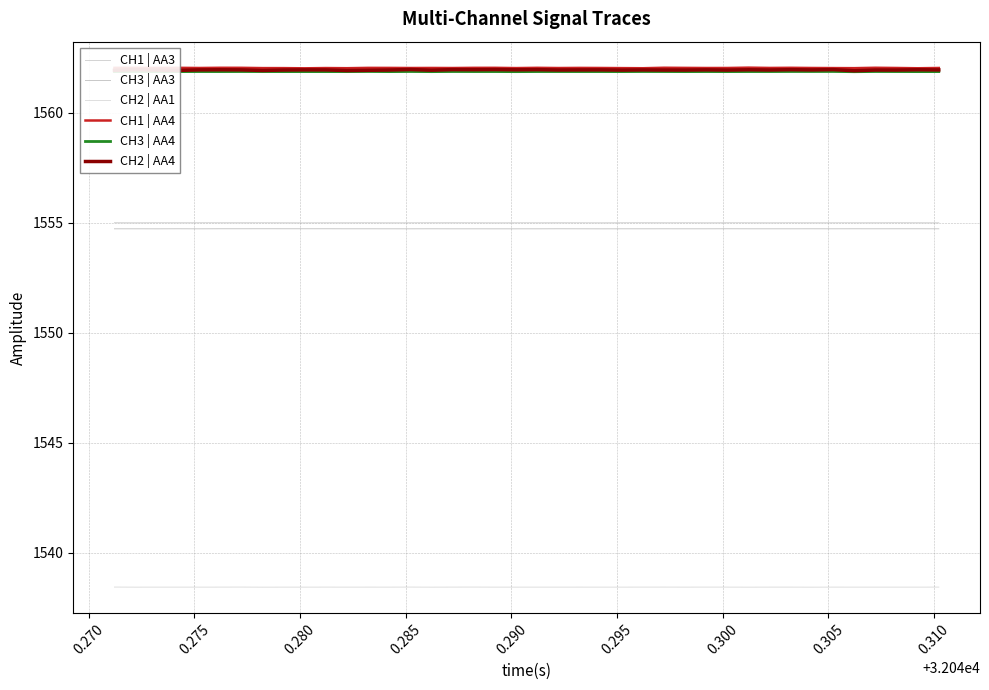

How many interior local peaks does the CH3 | AA4 series have?

13